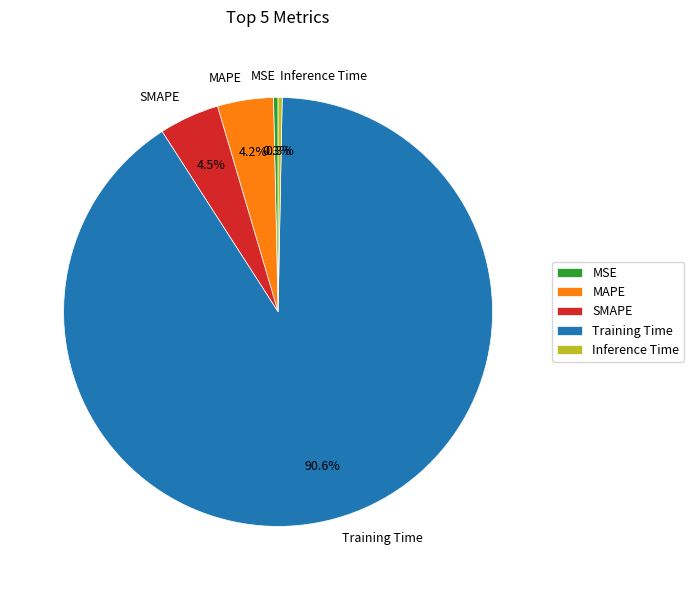

Is it true that SMAPE is 13% of the pie?

False